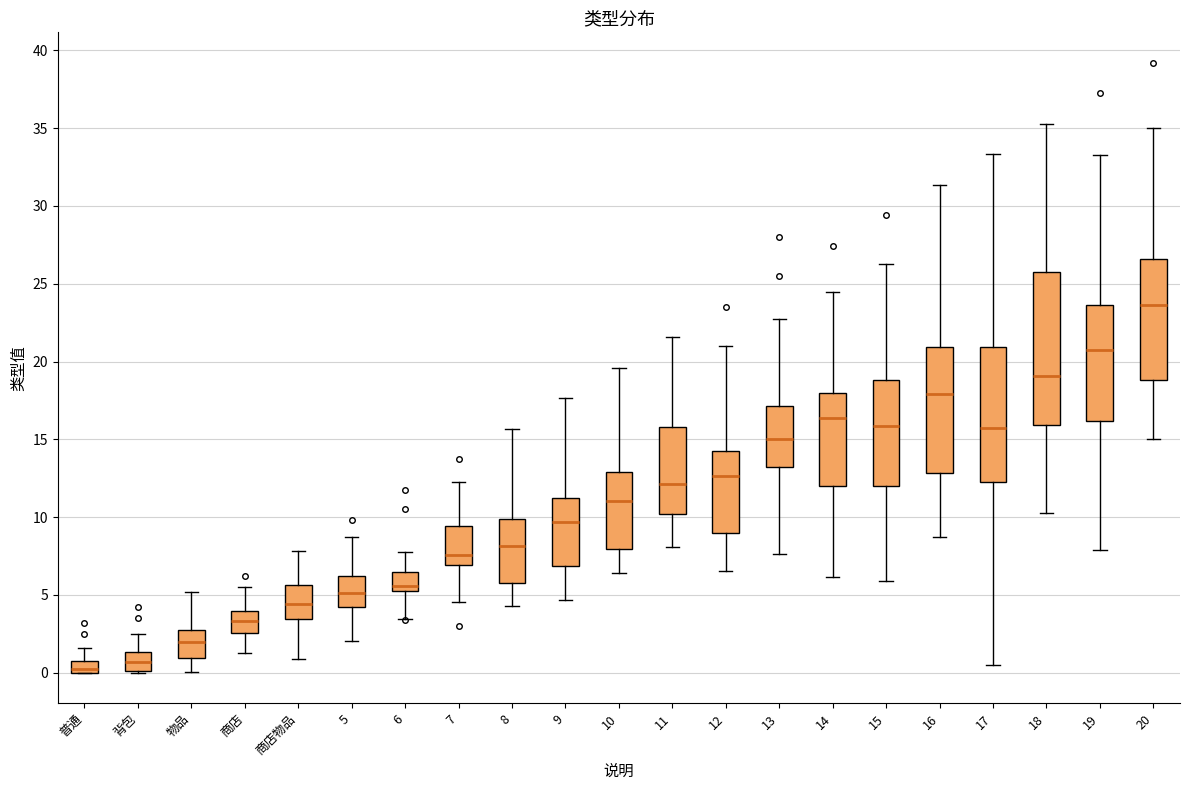

Where does the median line of the box for 14 sit on the y-axis? The values are not printed on the chart, so give them approximately, as read against the axis.

16.5